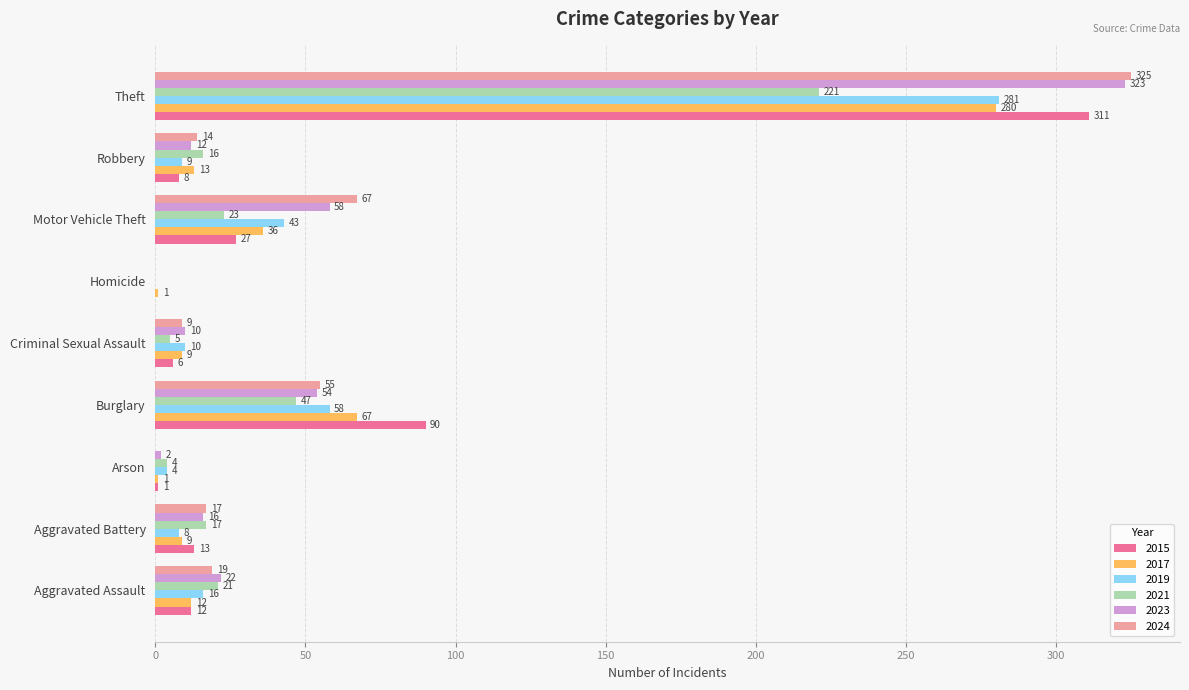

Is the value of 2023 at Criminal Sexual Assault greater than the value of 2019 at Motor Vehicle Theft?

No